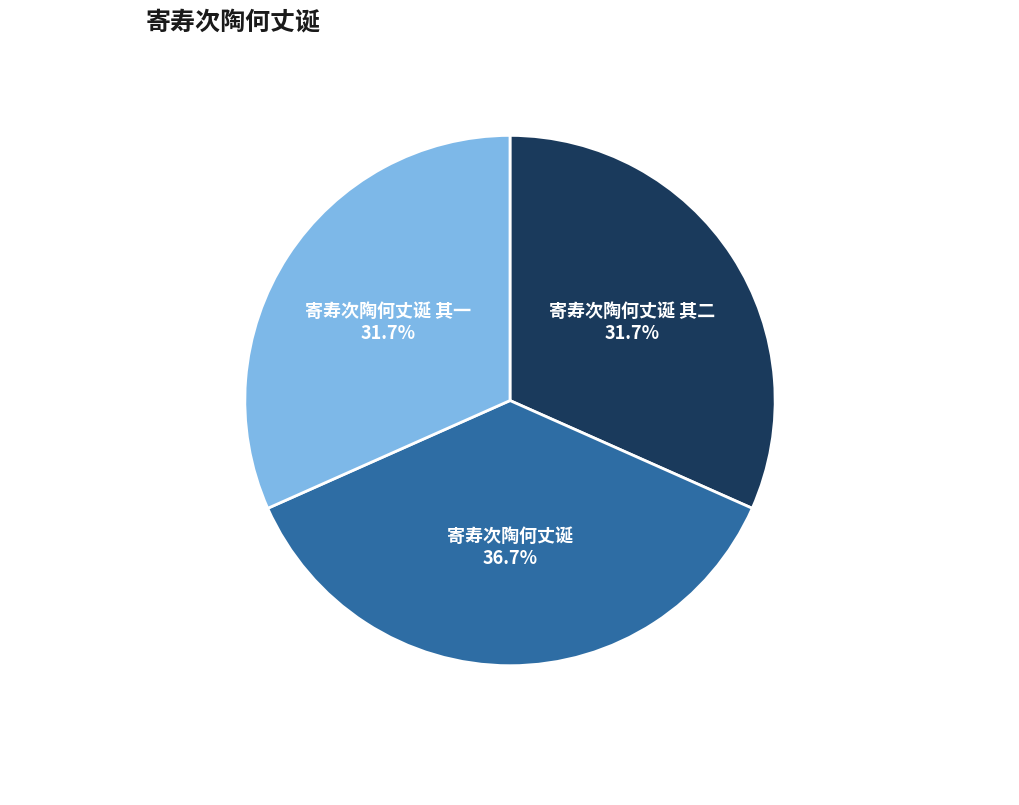

Is there a majority slice in this chart?

No